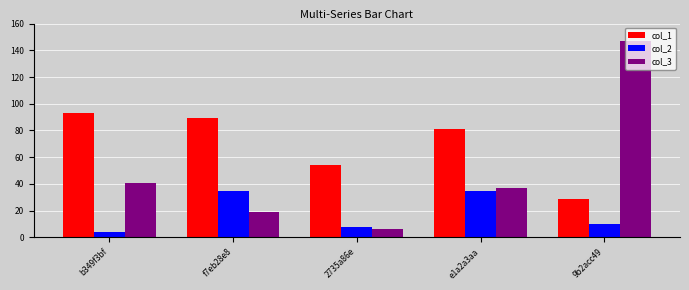

What is the minimum value shown in the chart?

4.2